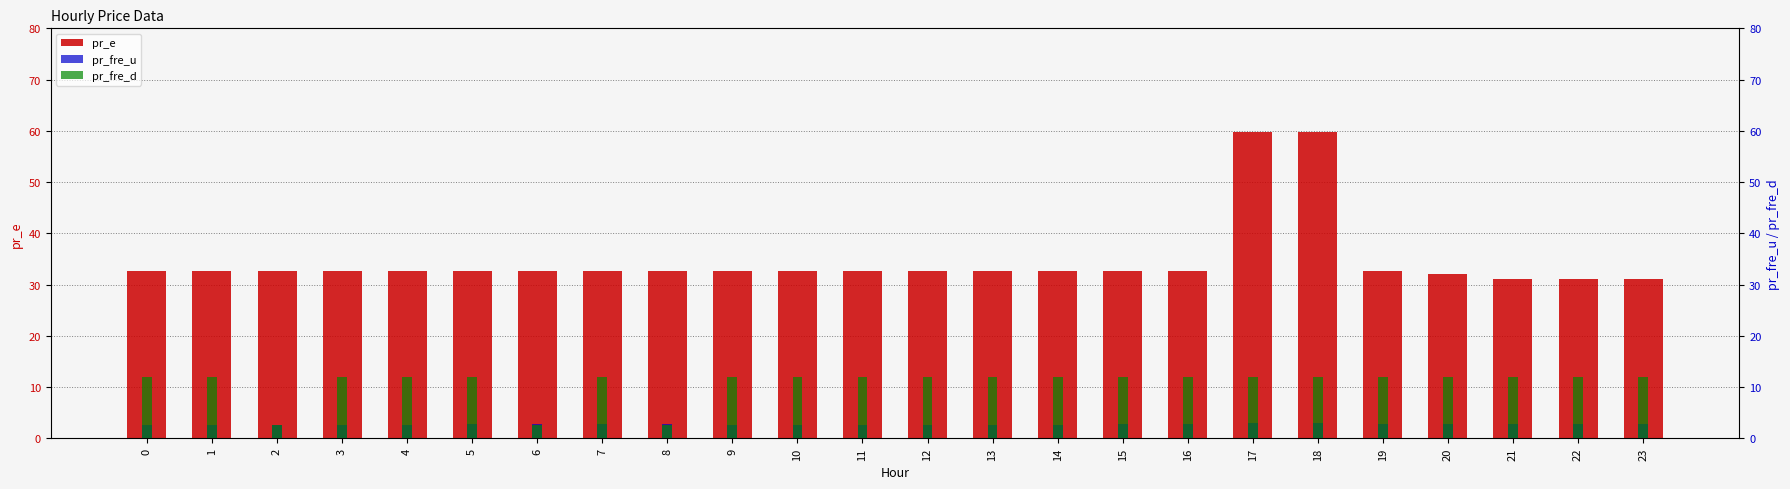

Which series has the largest range (max minus min)?

pr_e